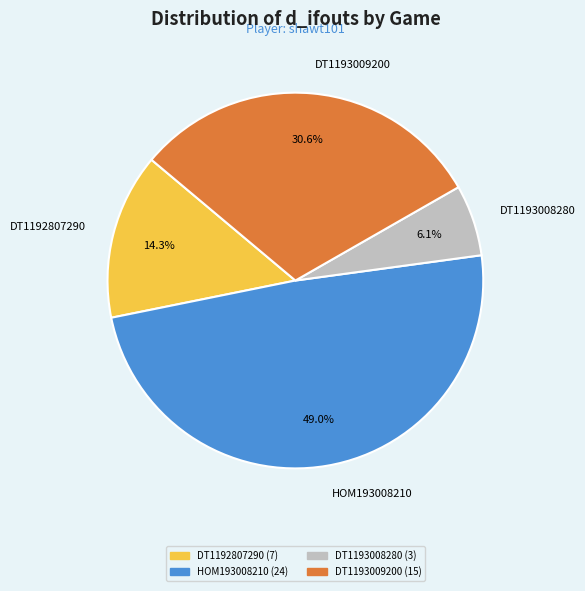

Is it true that DT1193008280 is 6% of the pie?

True